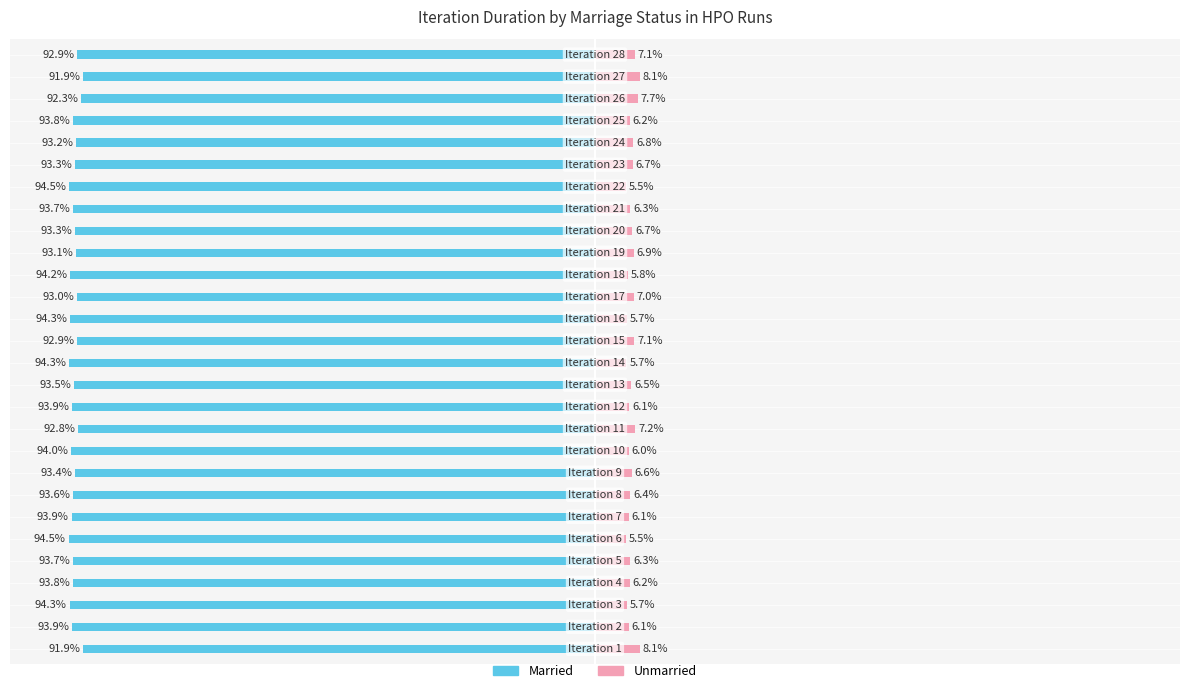

What is the value of the Unmarried bar at the 24th from the left?

6.8